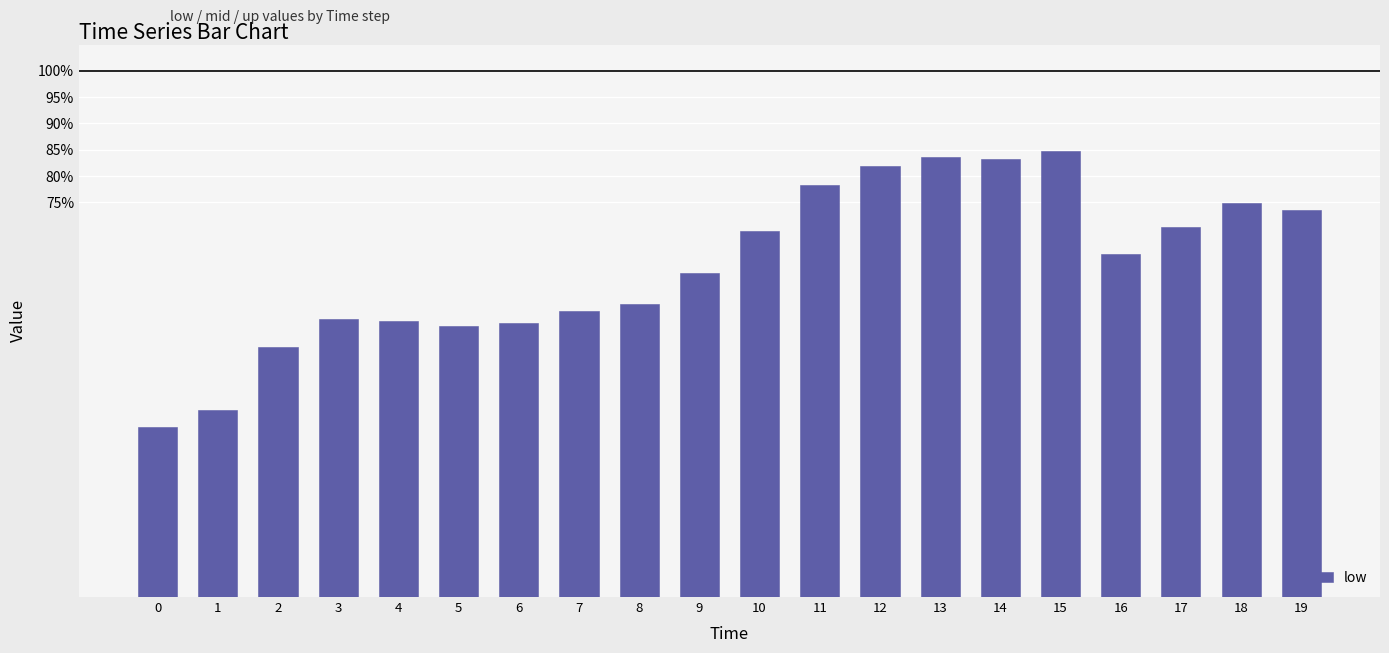

What is the change in value from 1 to 12?

+46.4